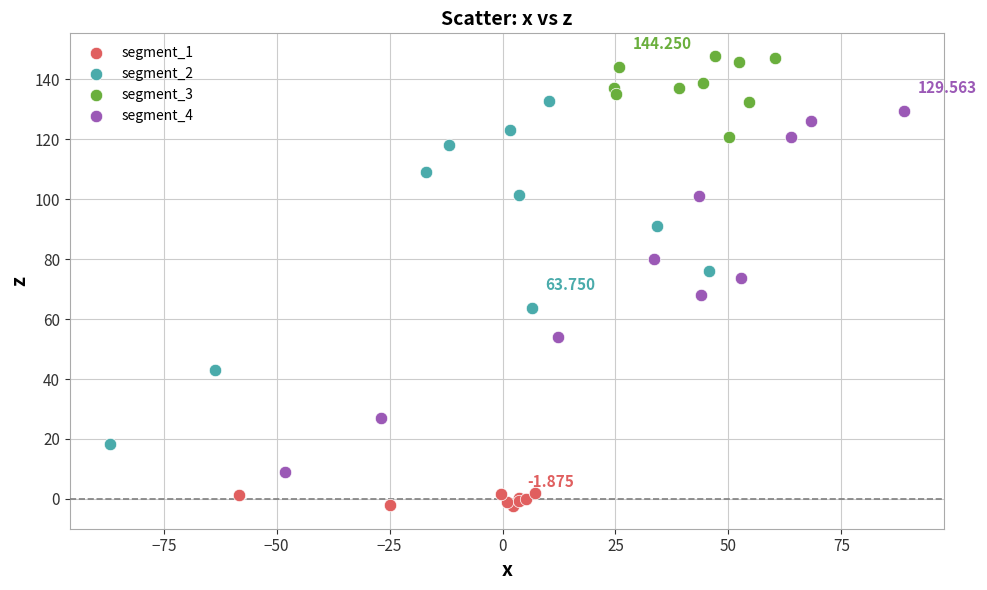

Which series reaches the minimum Y coordinate?

segment_1